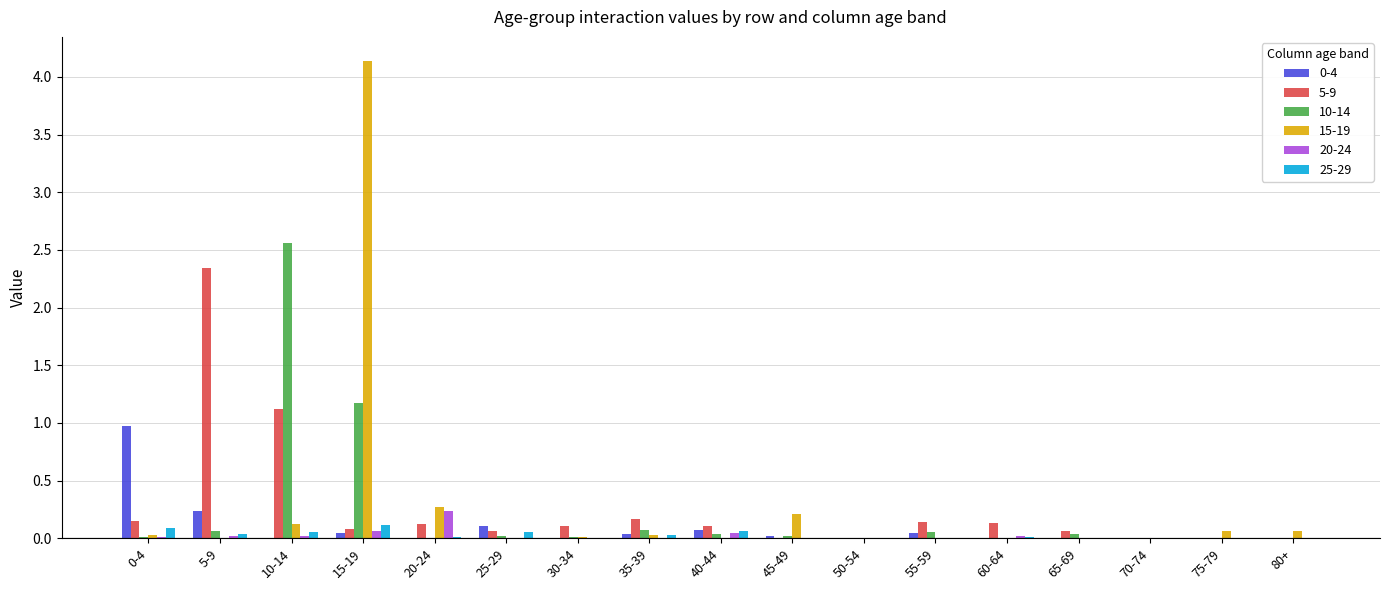

What is the greatest value displayed?

4.1